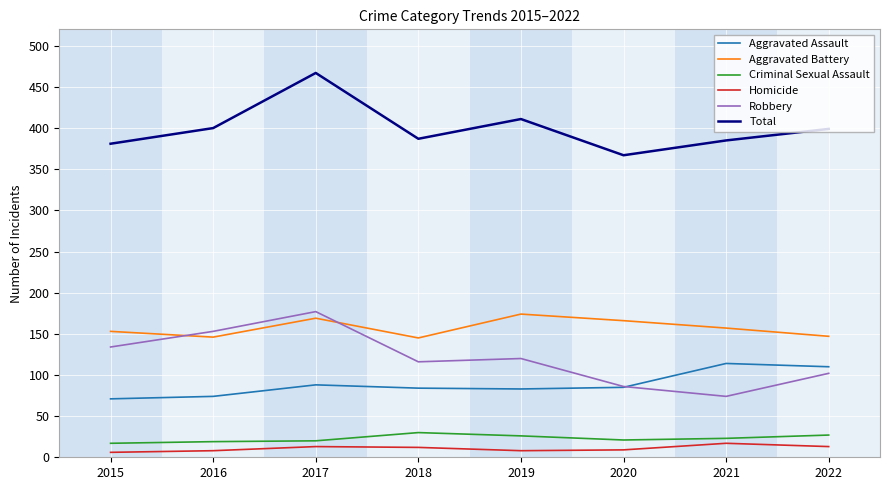

True or false: Aggravated Assault and Total cross at least once.

False